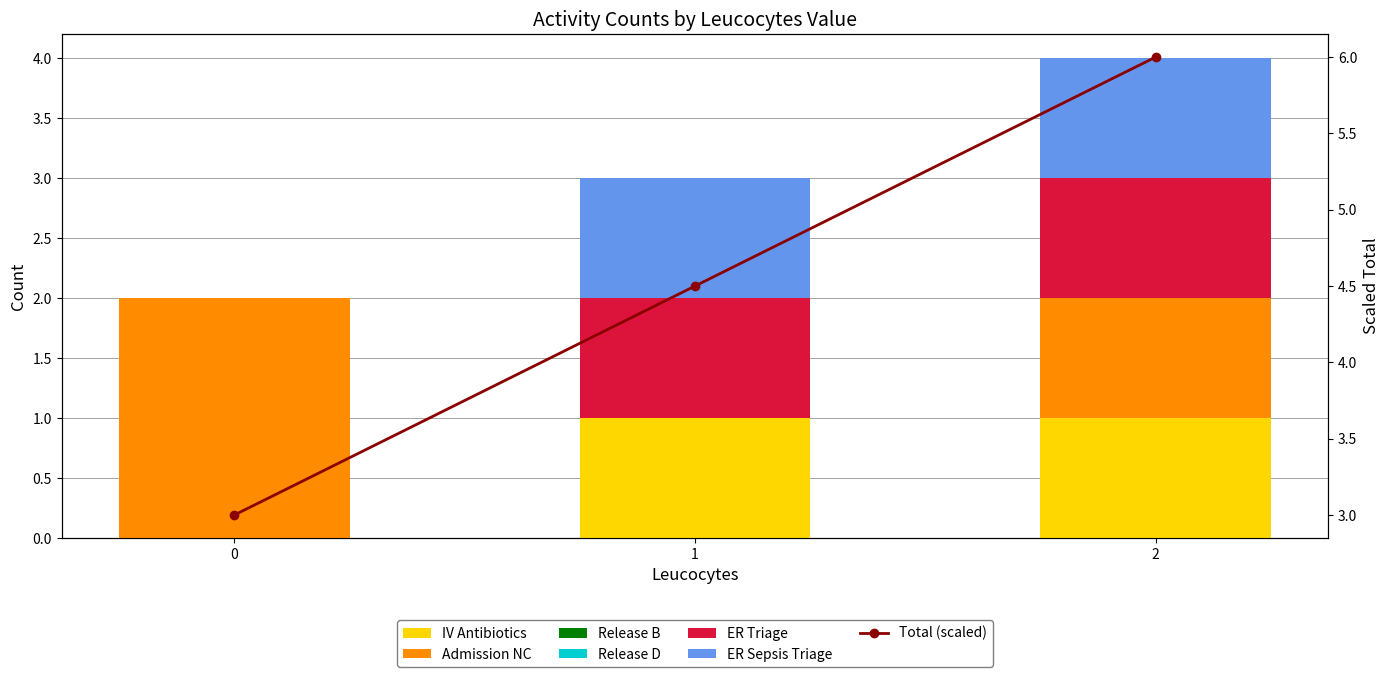

Which series has the widest spread of values?

Admission NC